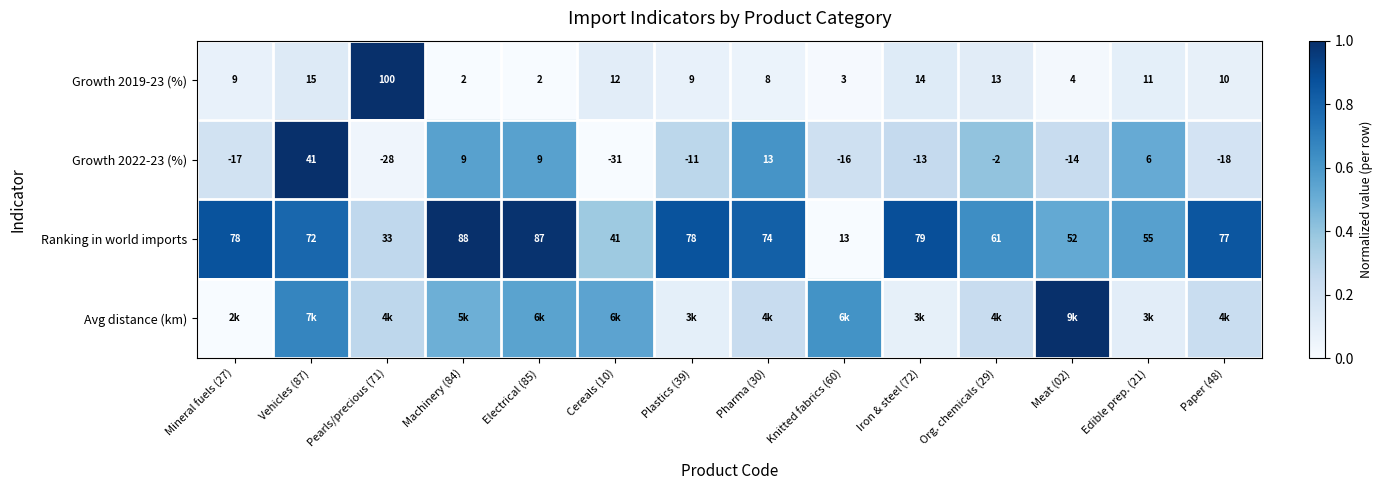

Is it true that Ranking in world imports equals 0.6 at Knitted fabrics (60)?

False